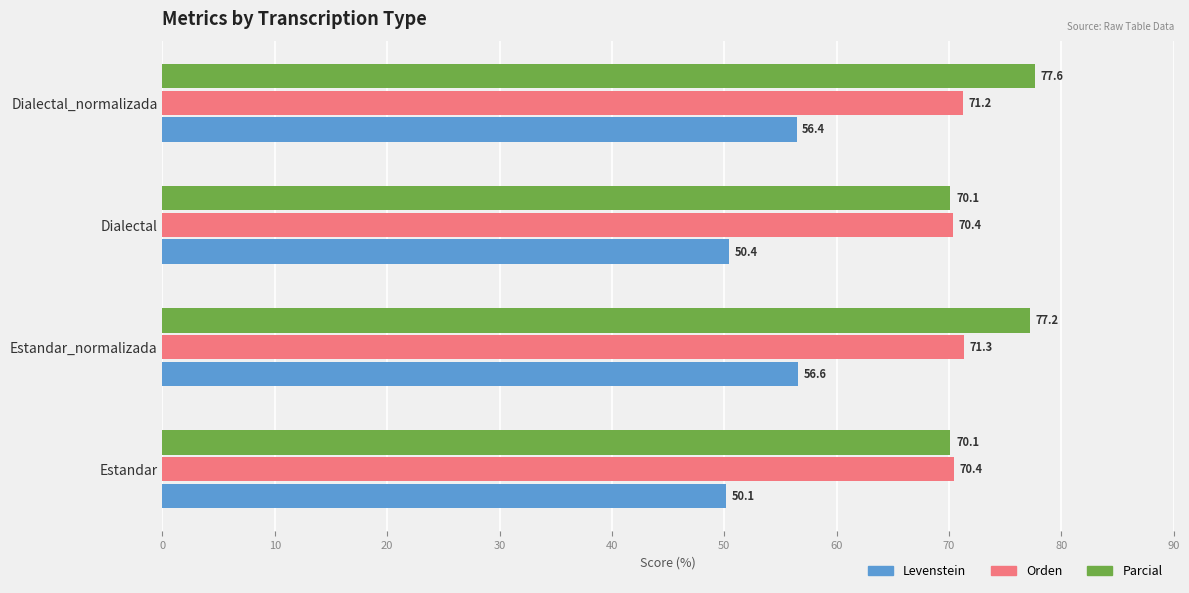

At which label does Levenstein reach its peak?

Estandar_normalizada